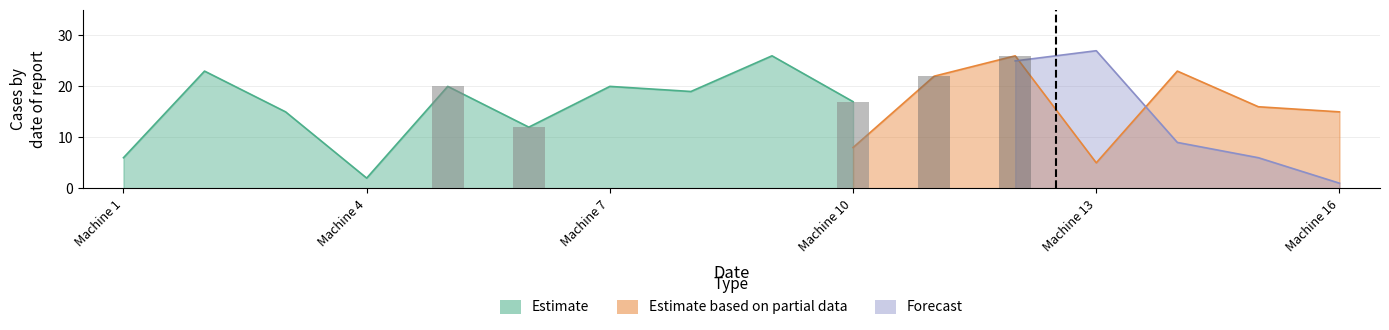

Does the chart contain any negative values?

No